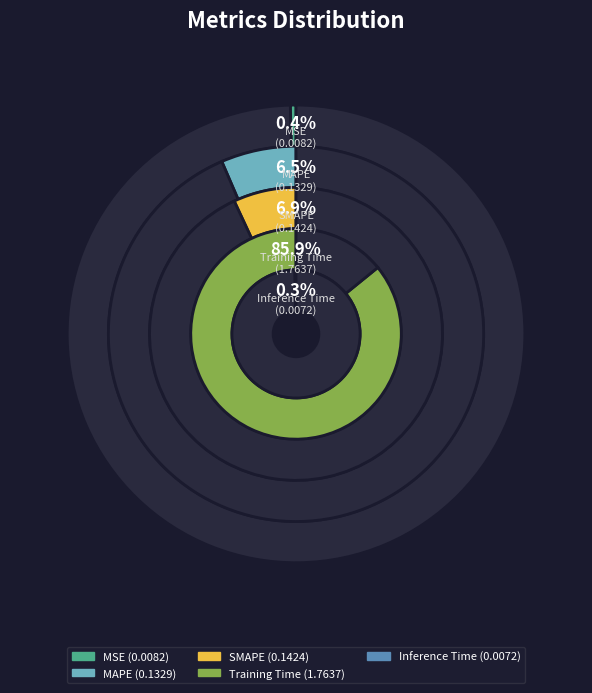

True or false: Training Time accounts for 79% of the total.

False